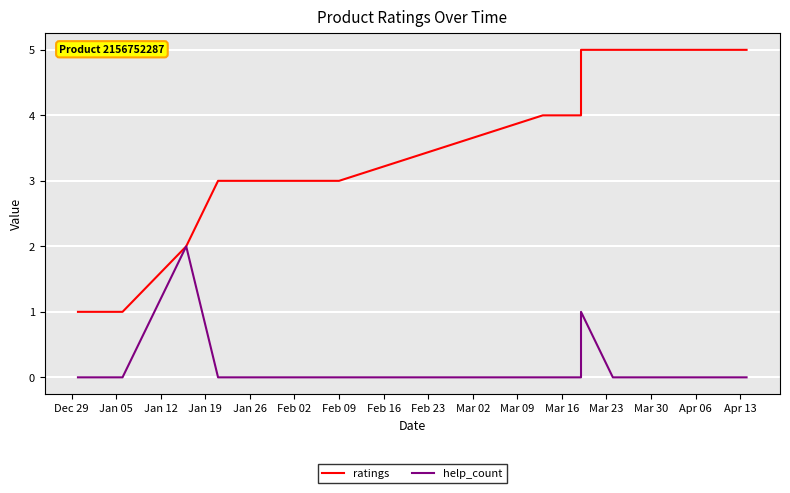

True or false: ratings has a value of 2 at Feb 16.

False